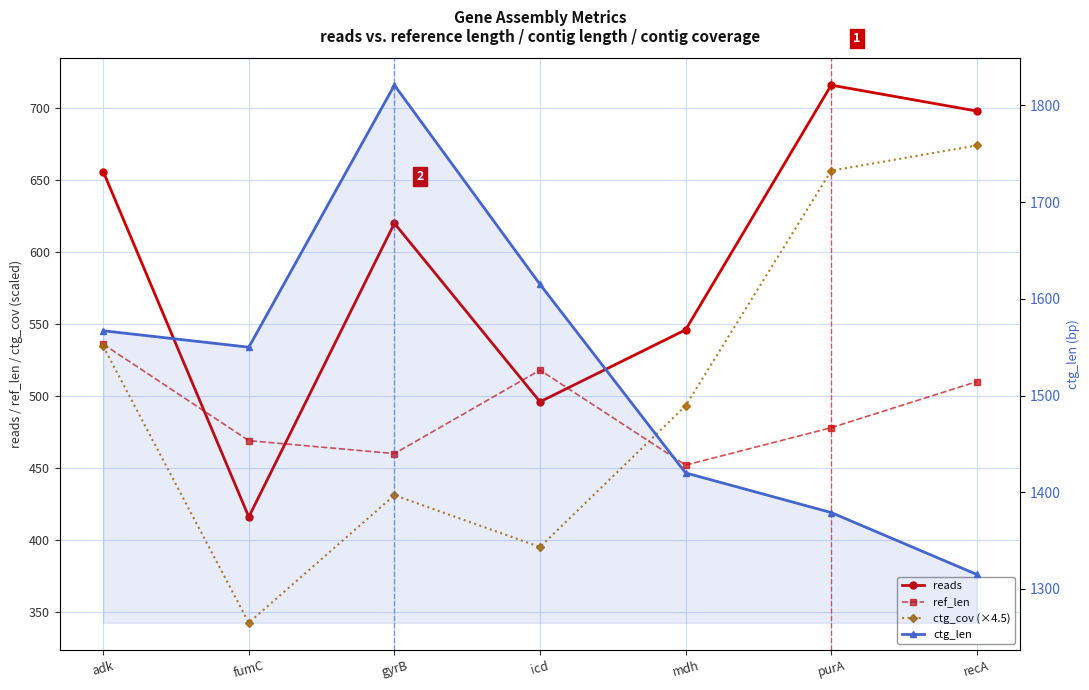

Where does the ctg_len series first go above 1550?

adk